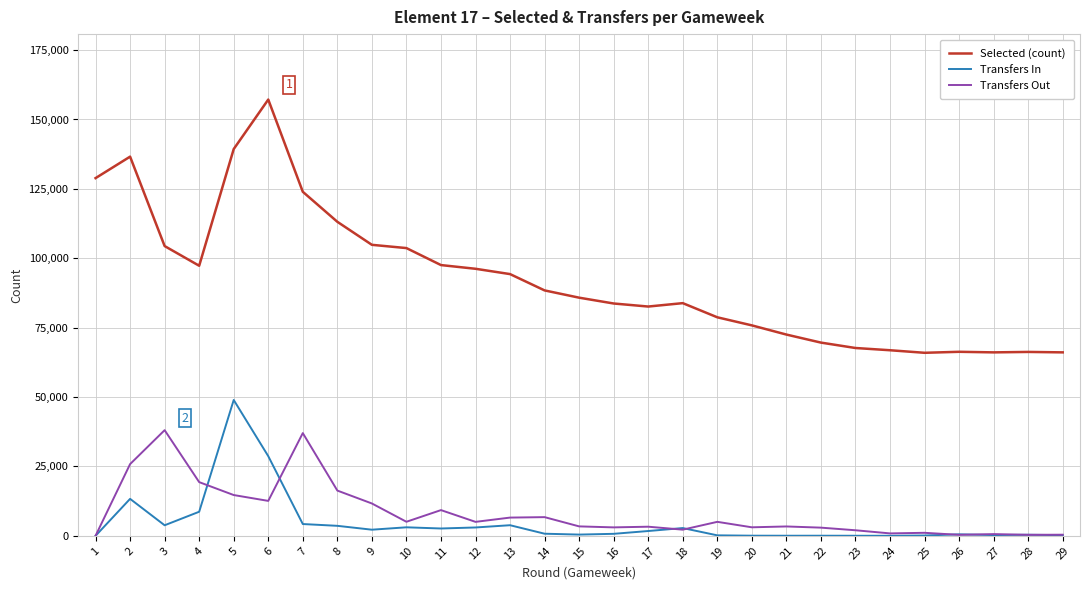

Count the number of data series in this chart.

3